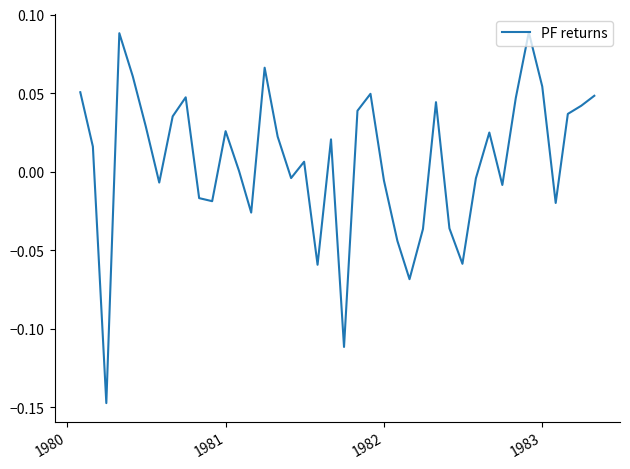

Does the chart display data point markers on the line(s)?

No